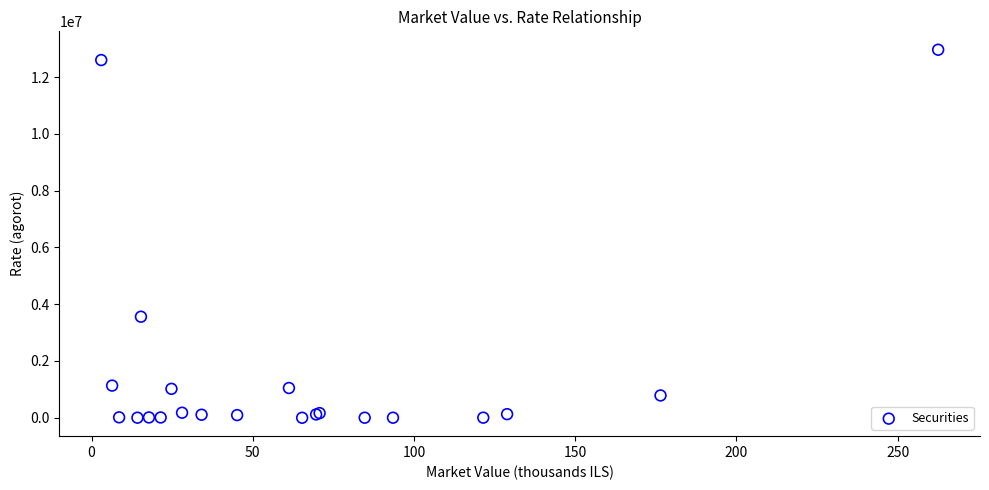

What Y value in the scatter plot is closest to 6480553?

3558754